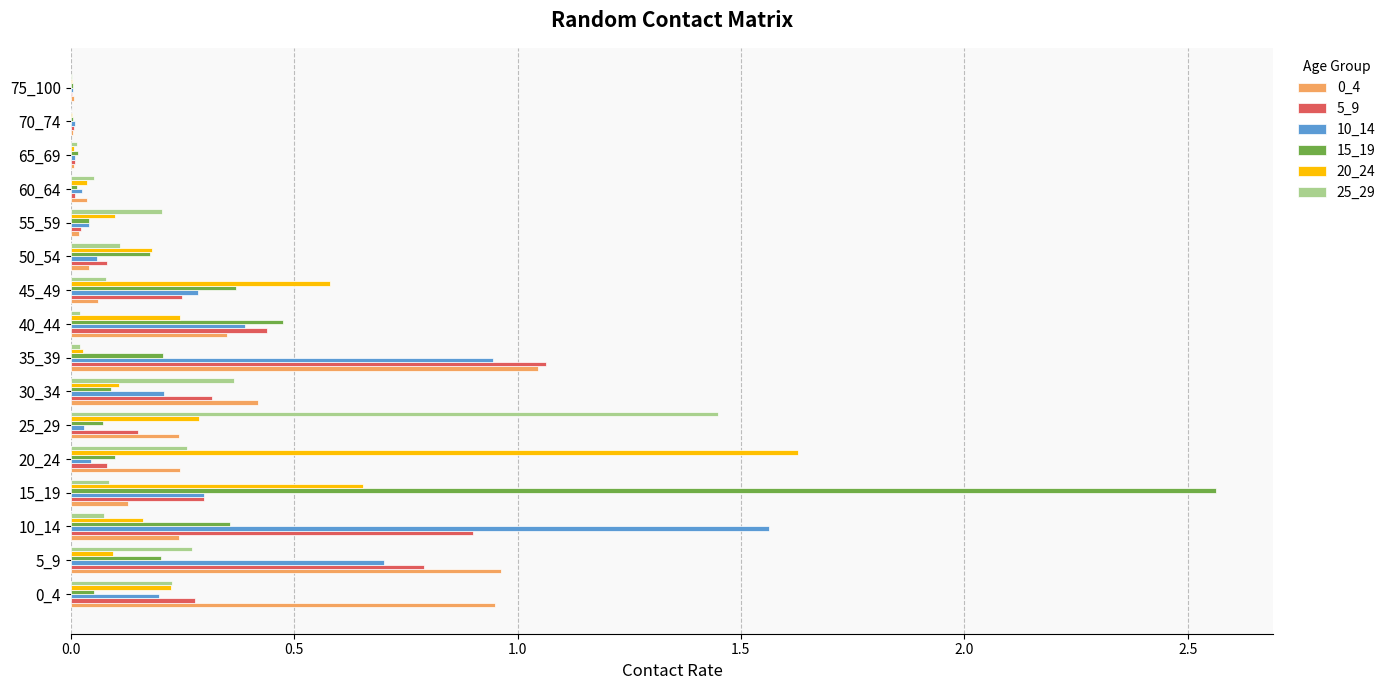

The value of 20_24 at 10_14 is 0.3. True or false?

False